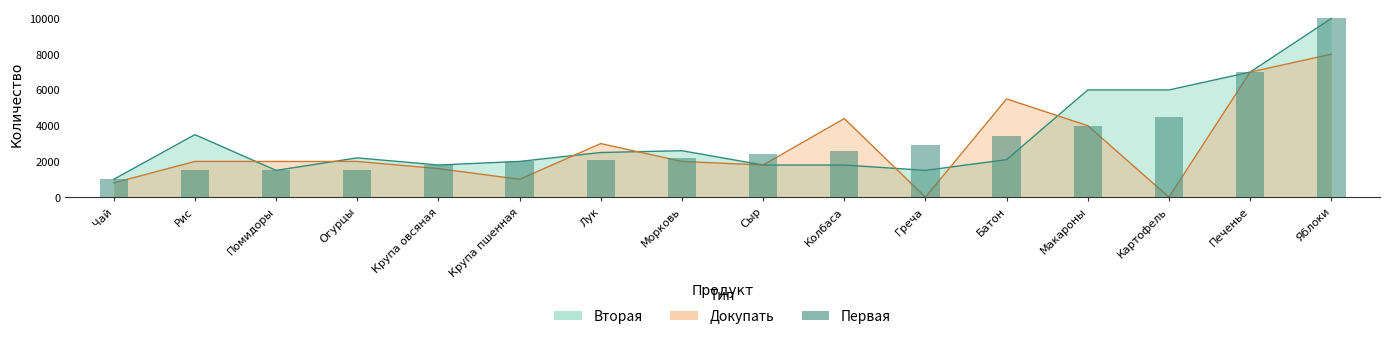

What is the difference between the maximum and minimum values?

9000